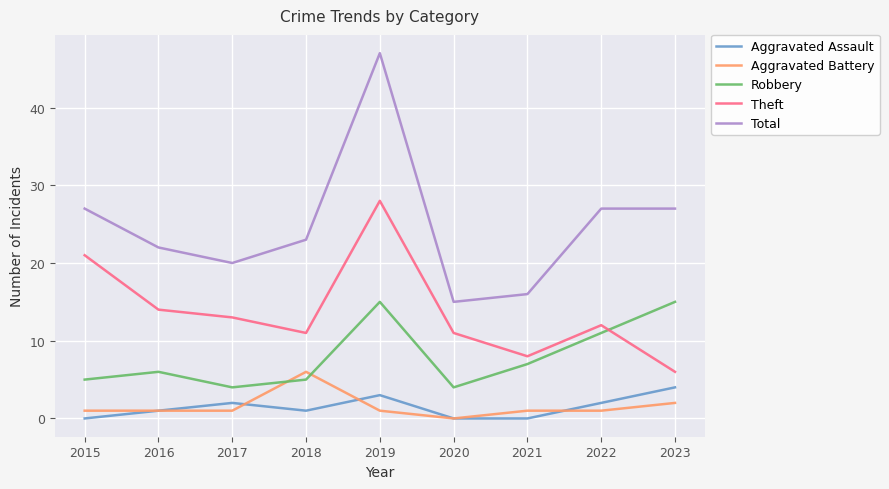

Reading right to left, what are all the values shown in this chart?

Aggravated Assault: 2023=4	2022=2	2021=0	2020=0	2019=3	2018=1	2017=2	2016=1	2015=0
Aggravated Battery: 2023=2	2022=1	2021=1	2020=0	2019=1	2018=6	2017=1	2016=1	2015=1
Robbery: 2023=15	2022=11	2021=7	2020=4	2019=15	2018=5	2017=4	2016=6	2015=5
Theft: 2023=6	2022=12	2021=8	2020=11	2019=28	2018=11	2017=13	2016=14	2015=21
Total: 2023=27	2022=27	2021=16	2020=15	2019=47	2018=23	2017=20	2016=22	2015=27